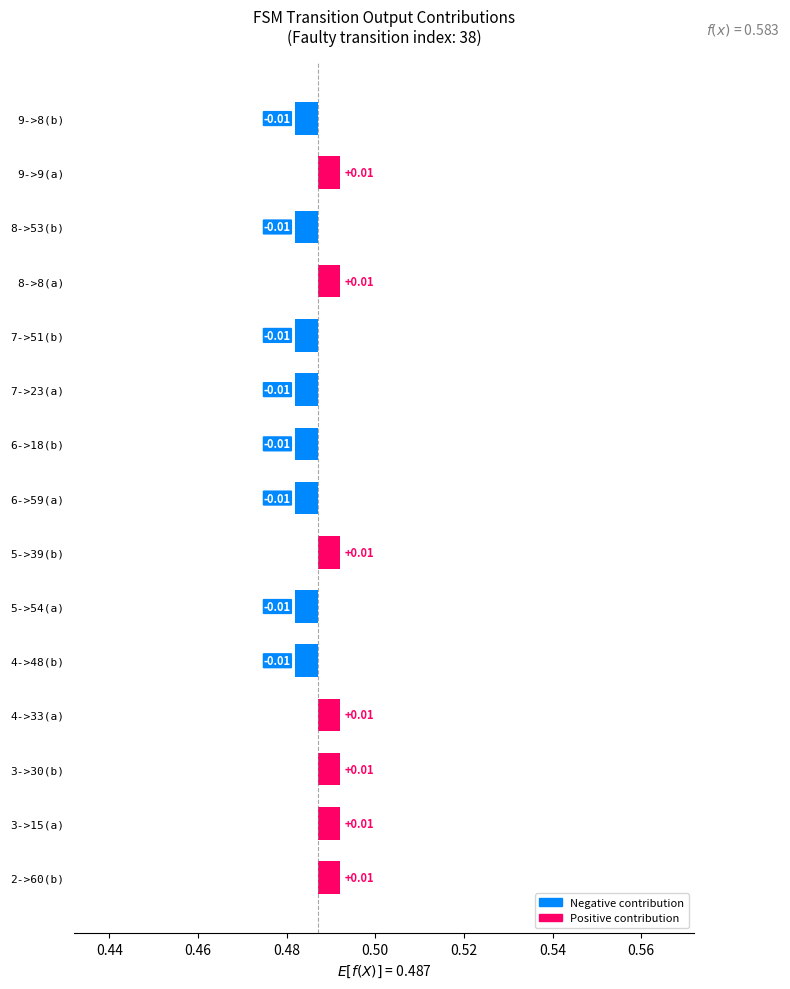

Which has a higher value, 8->8(a) or 4->48(b)?

8->8(a)